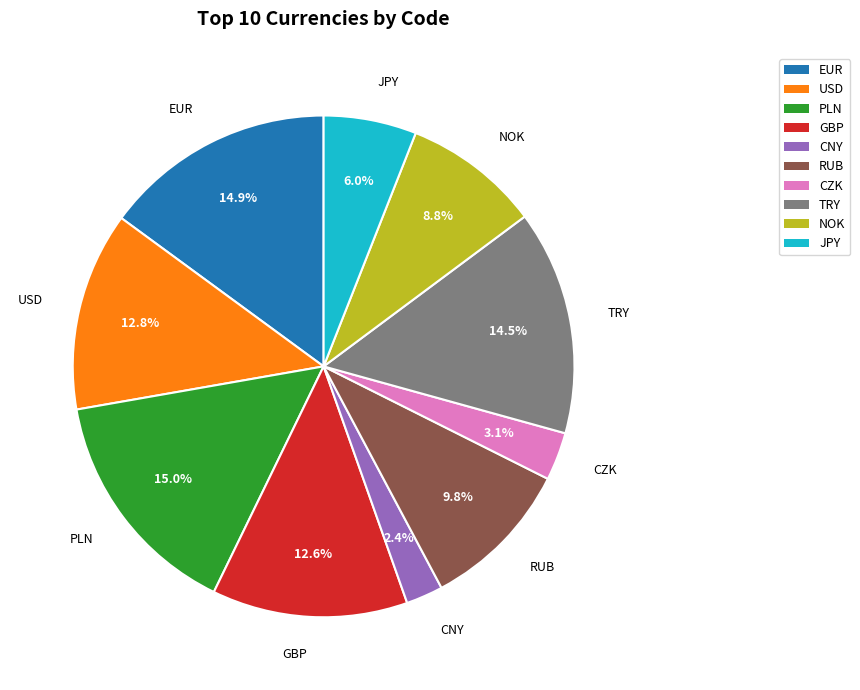

Approximately how many times larger is the value at USD compared to RUB?

1.3